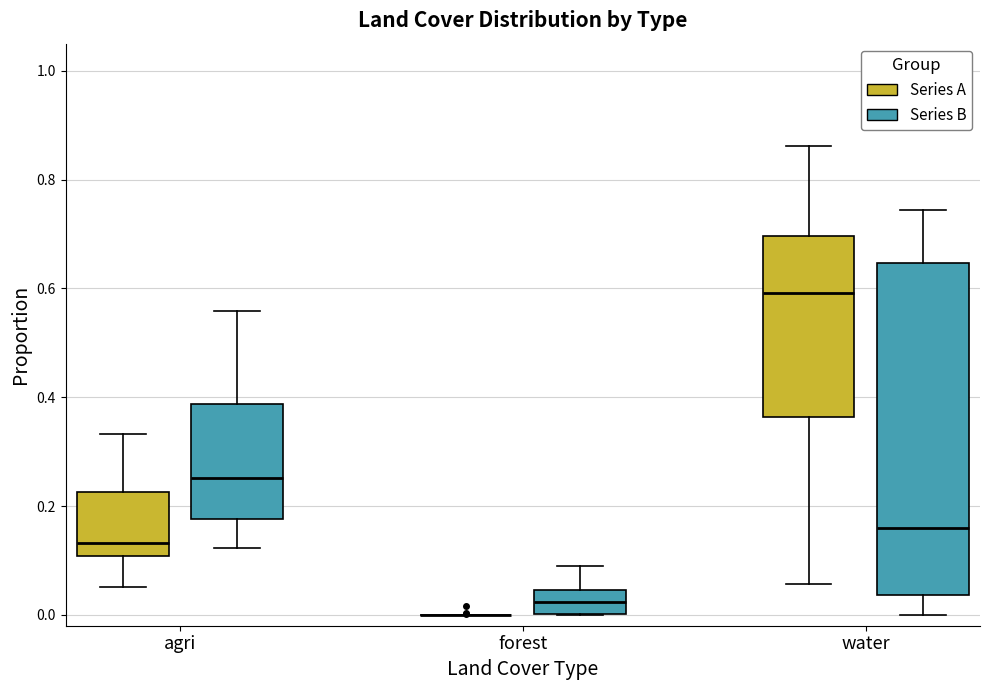

Which box is the tallest, from its lower edge to its upper edge?

water (Series B)